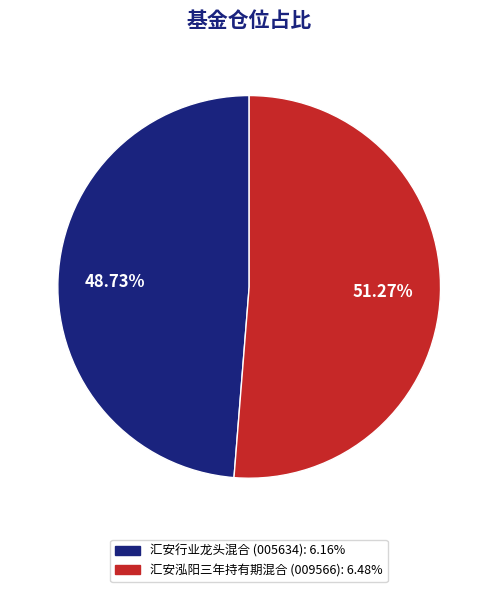

Count the number of slices in the pie.

2